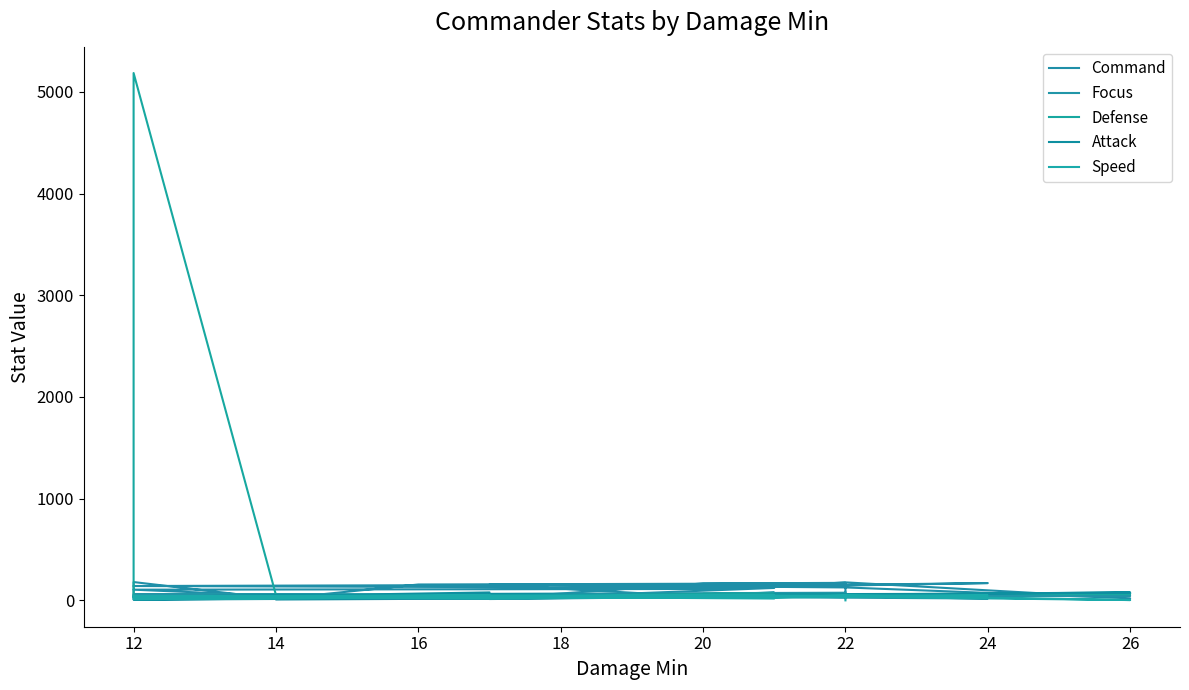

Does the chart have visible grid lines?

No